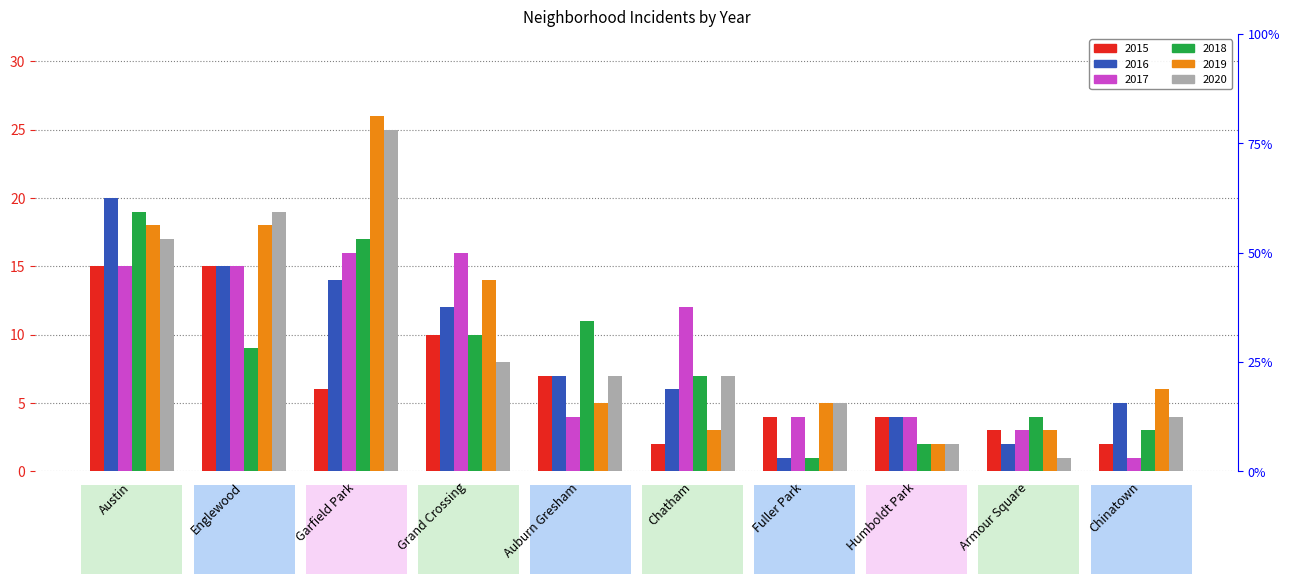

Count the number of categories in the chart.

10